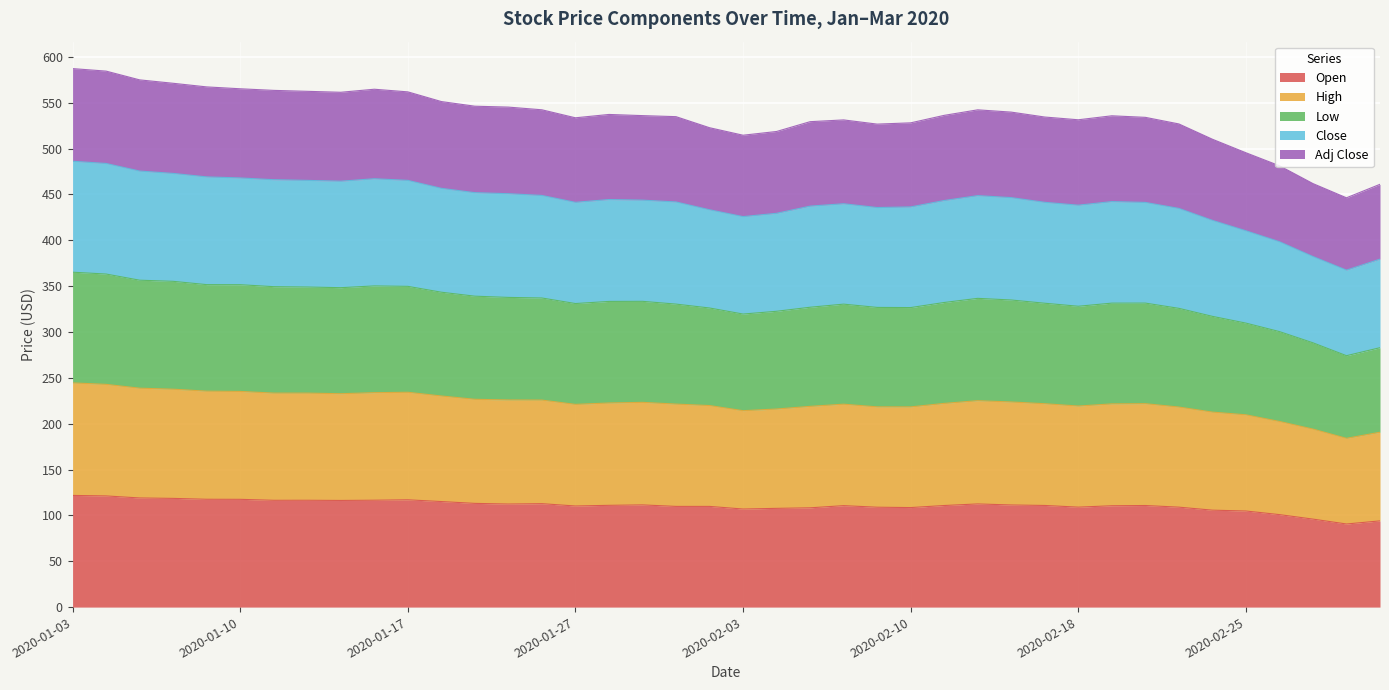

At which label does Low reach its minimum?

2020-02-28